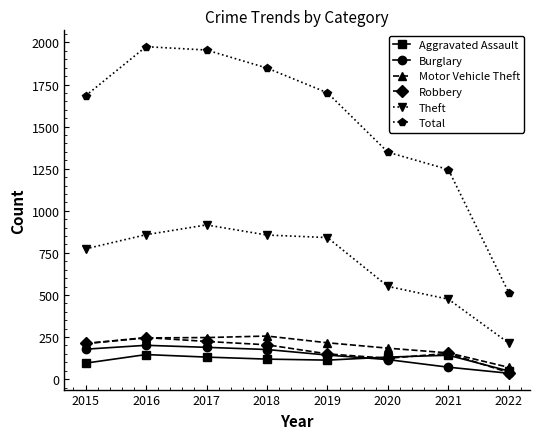

True or false: Theft and Total intersect in this chart.

False